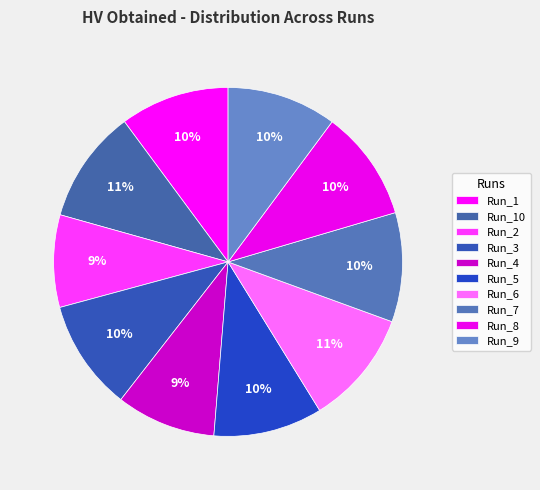

Rank the categories by value from highest to lowest.

Run_6, Run_10, Run_8, Run_3, Run_9, Run_1, Run_7, Run_5, Run_4, Run_2